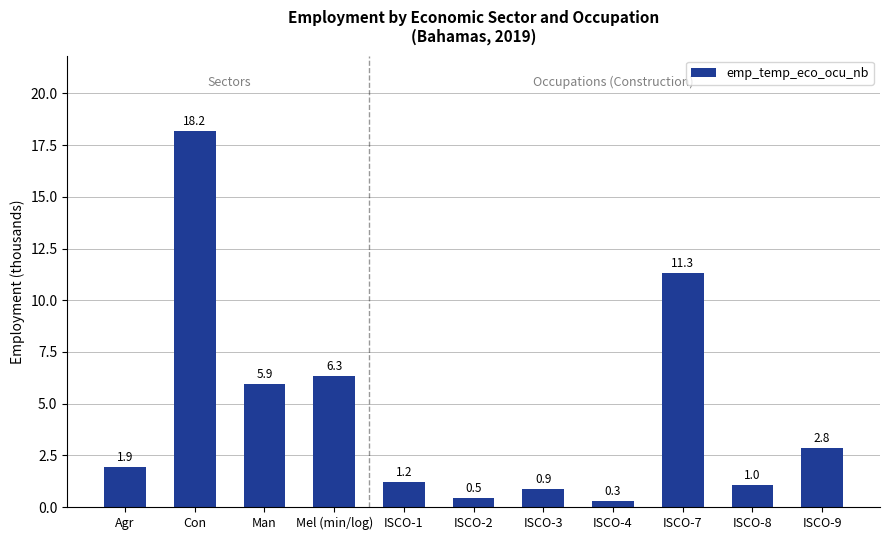

At which category does the chart reach its minimum across all series?

ISCO-4